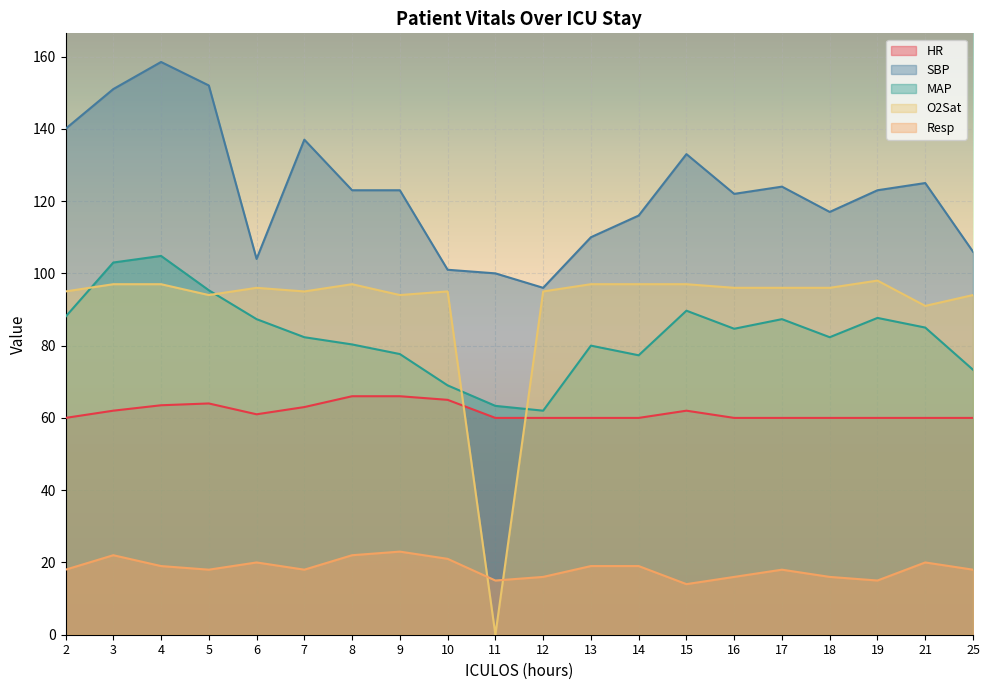

At how many categories does at least one series exceed 104?

16